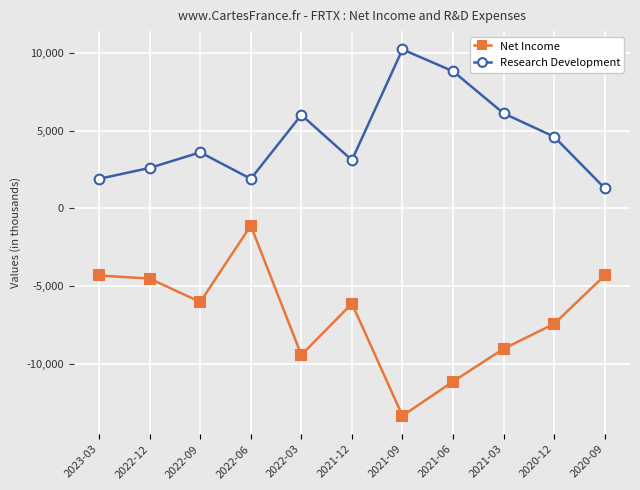

True or false: Net Income and Research Development cross at least once.

False